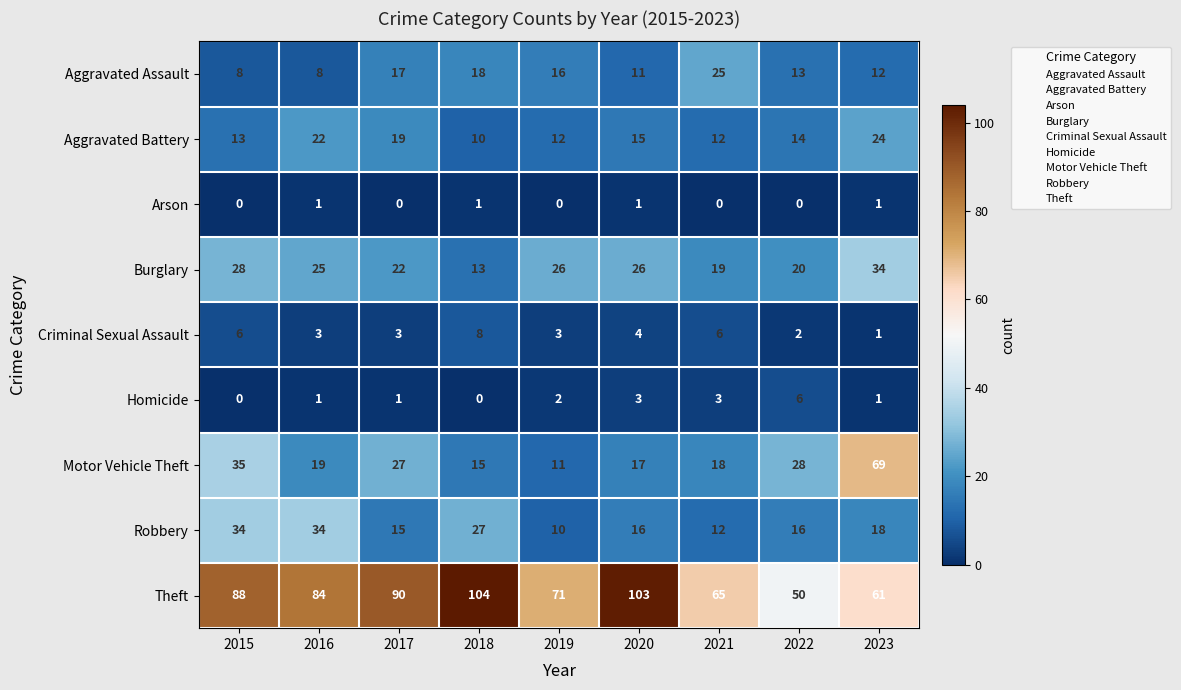

How many values in Arson are above zero?

4